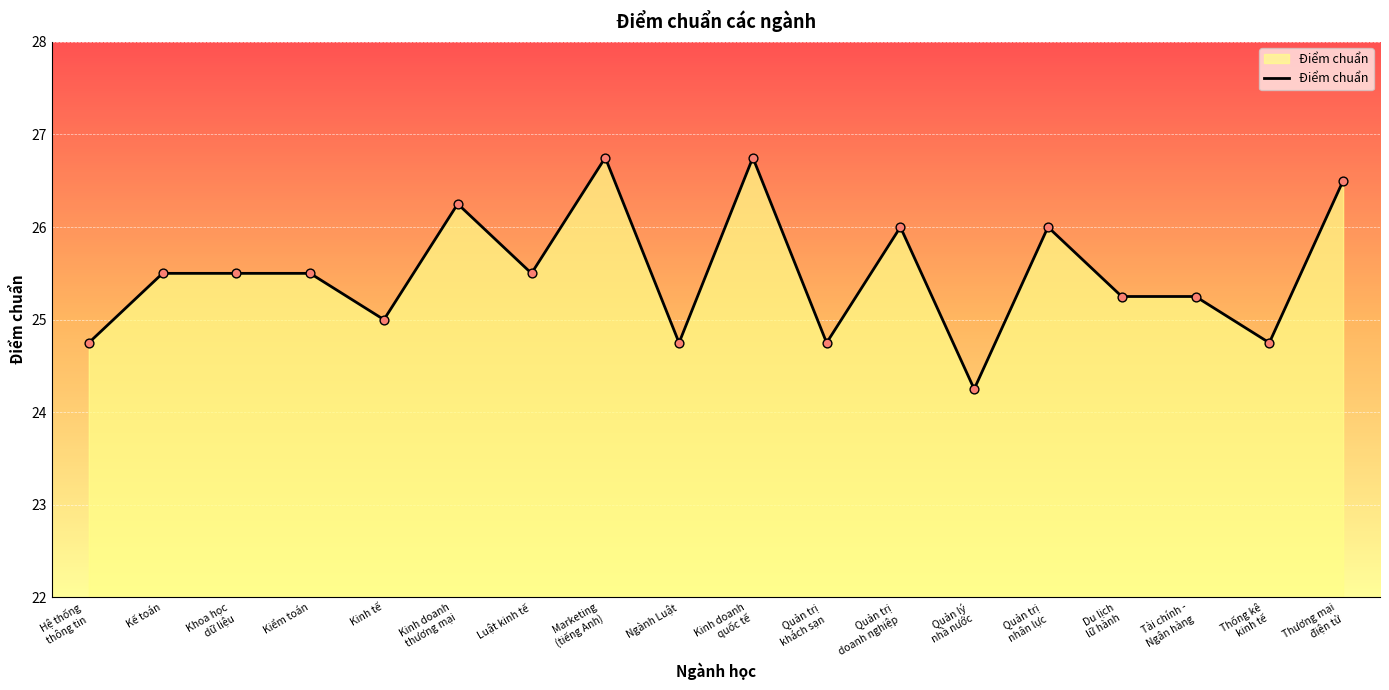

What is the change in value from Kiểm toán to Kinh tế?

-0.5